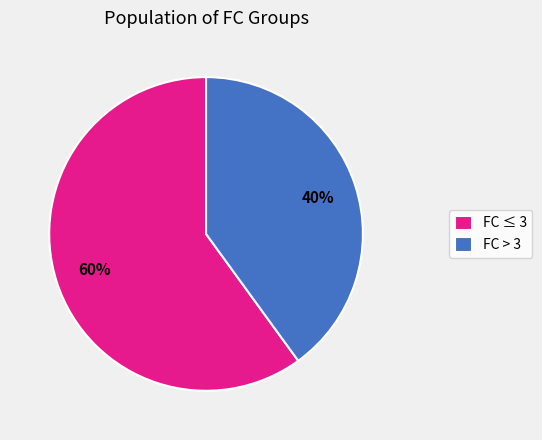

The FC ≤ 3 slice represents 72% of the pie. True or false?

False